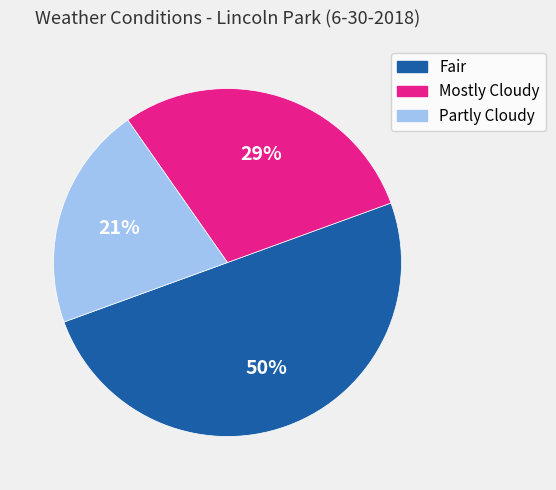

Which slice is the largest?

Fair